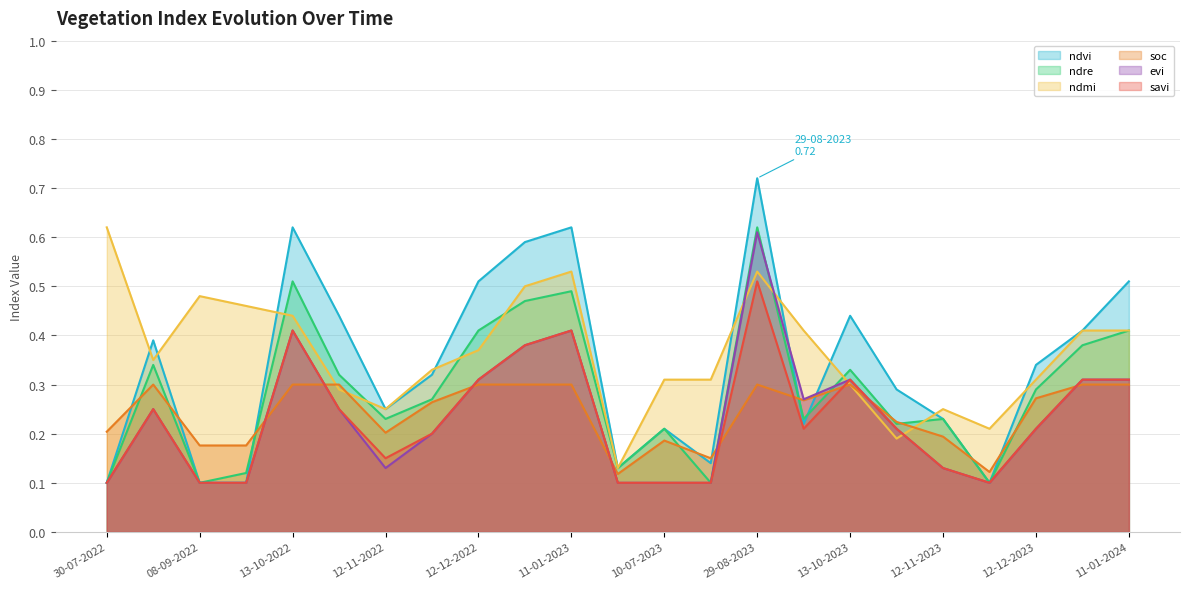

Which series has the largest total across all categories?

ndmi